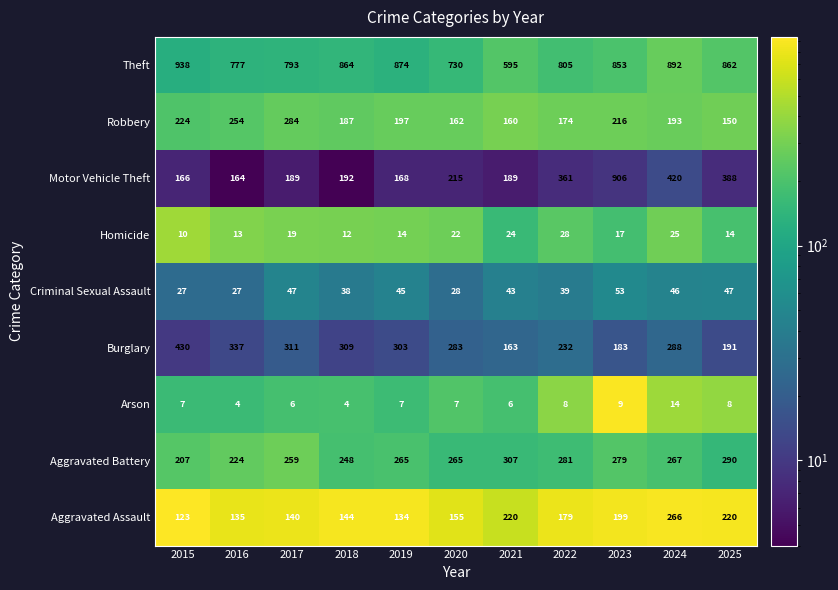

What is the difference between the second highest and minimum values in the Motor Vehicle Theft series?

256